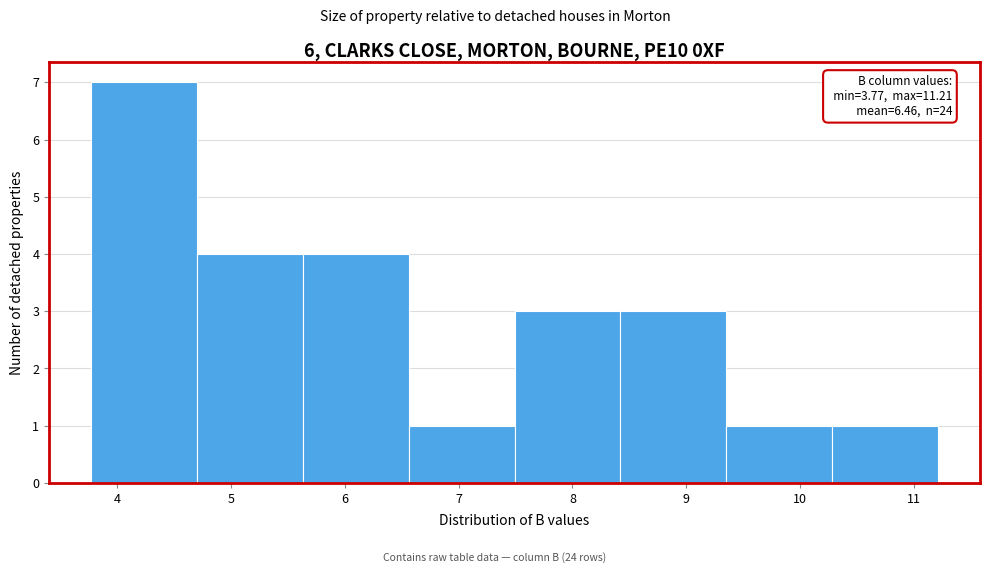

Over which range of the x-axis is the bar tallest?

3.8 to 4.7